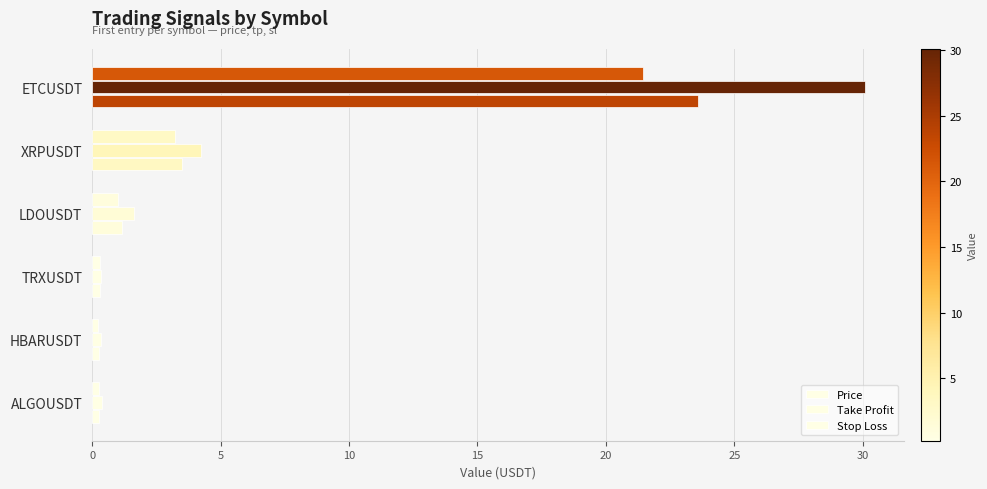

How many series are shown in this chart?

3